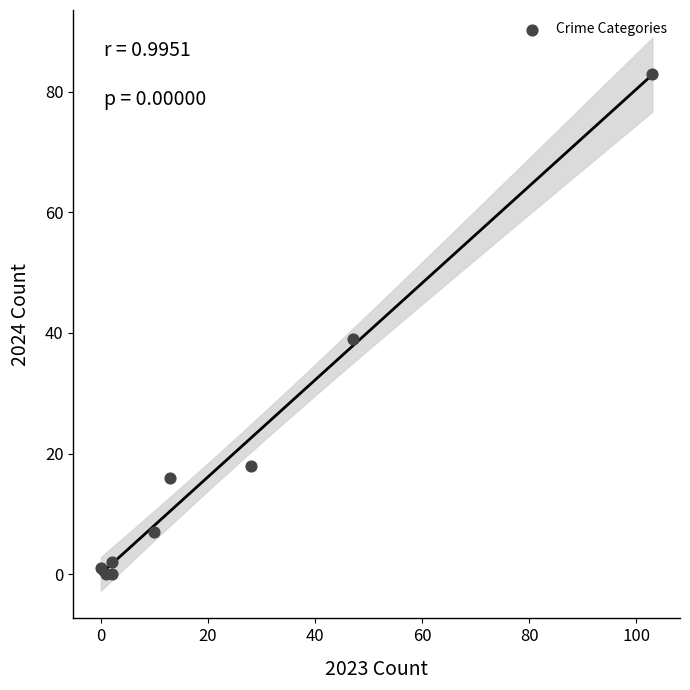

What Y value in the scatter plot is closest to 41?

39